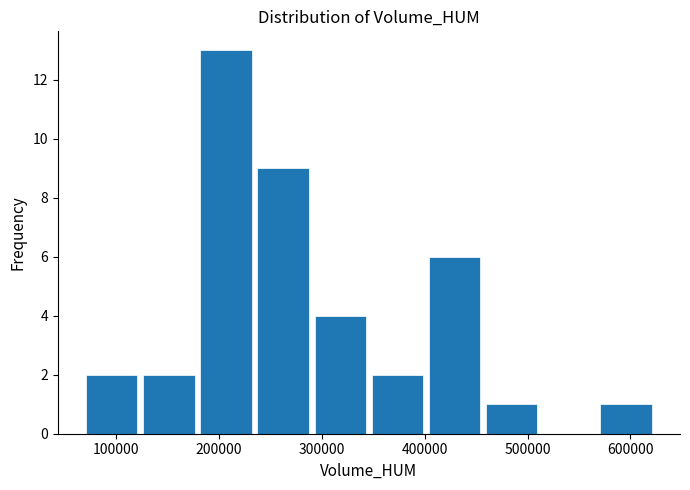

Which range on the x-axis has the tallest bar?

180000 to 230000